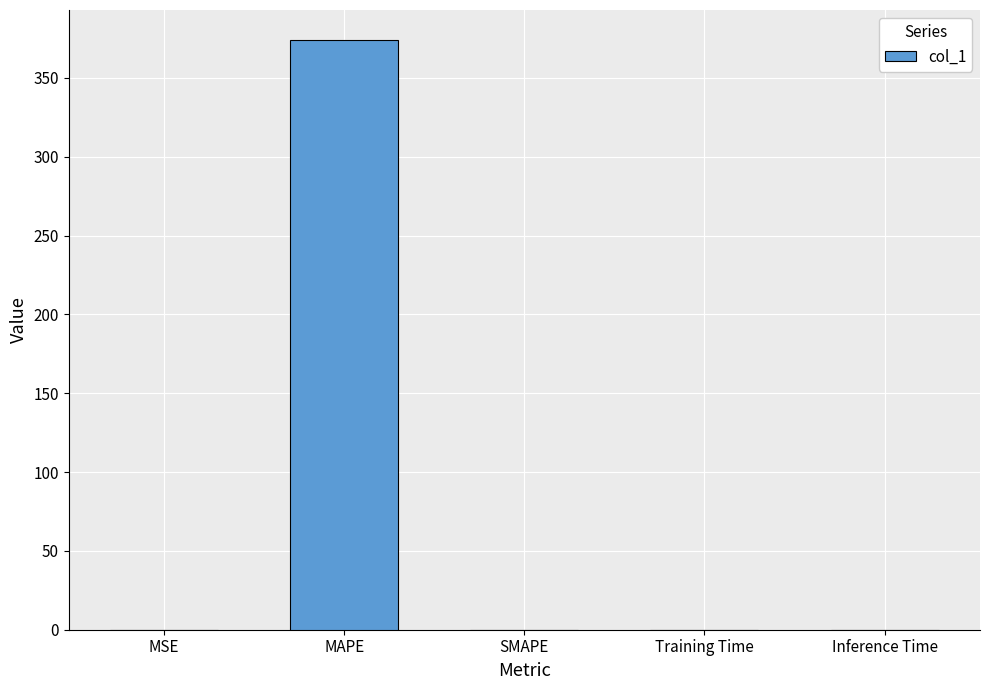

Is it true that the value at SMAPE is 230.1?

False